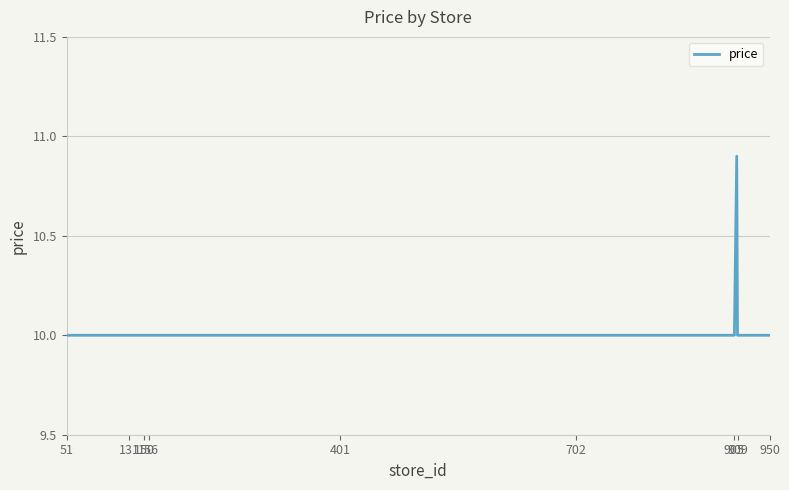

What is the maximum value shown in the chart?

10.9